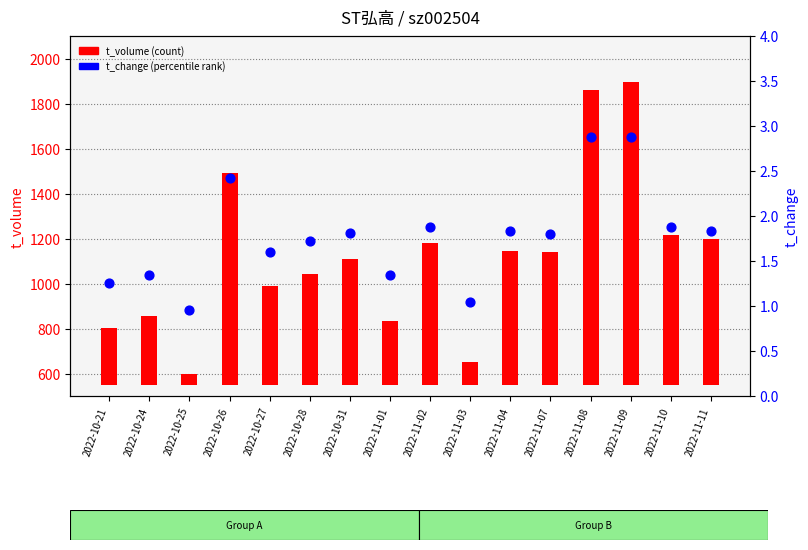

Which series has the largest total across all categories?

t_volume (count)